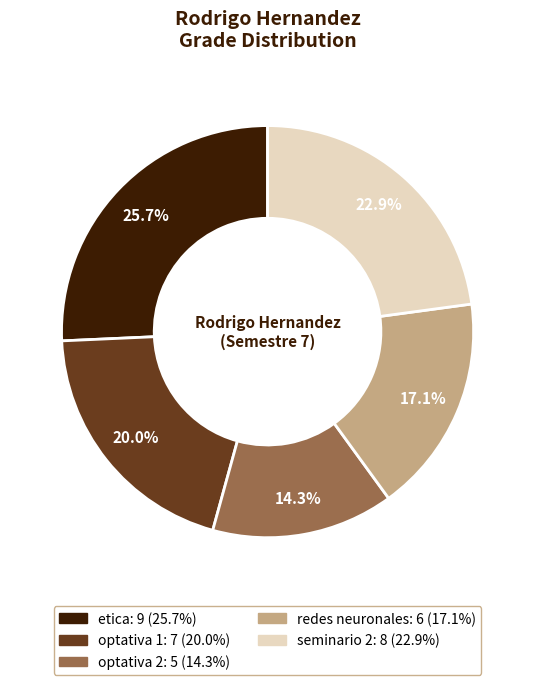

Does any single category account for the majority?

No